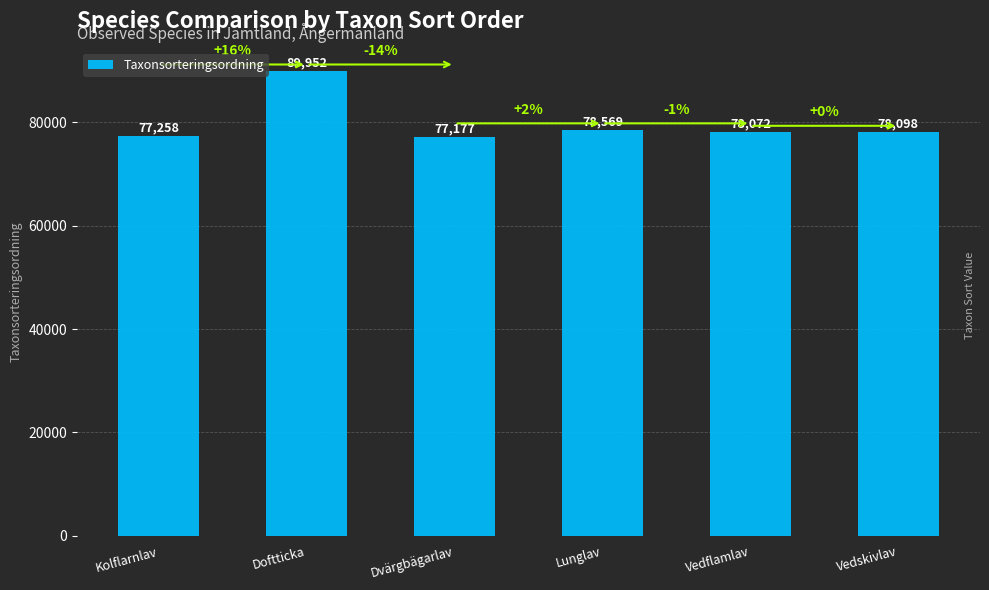

What position from the left is Lunglav?

4